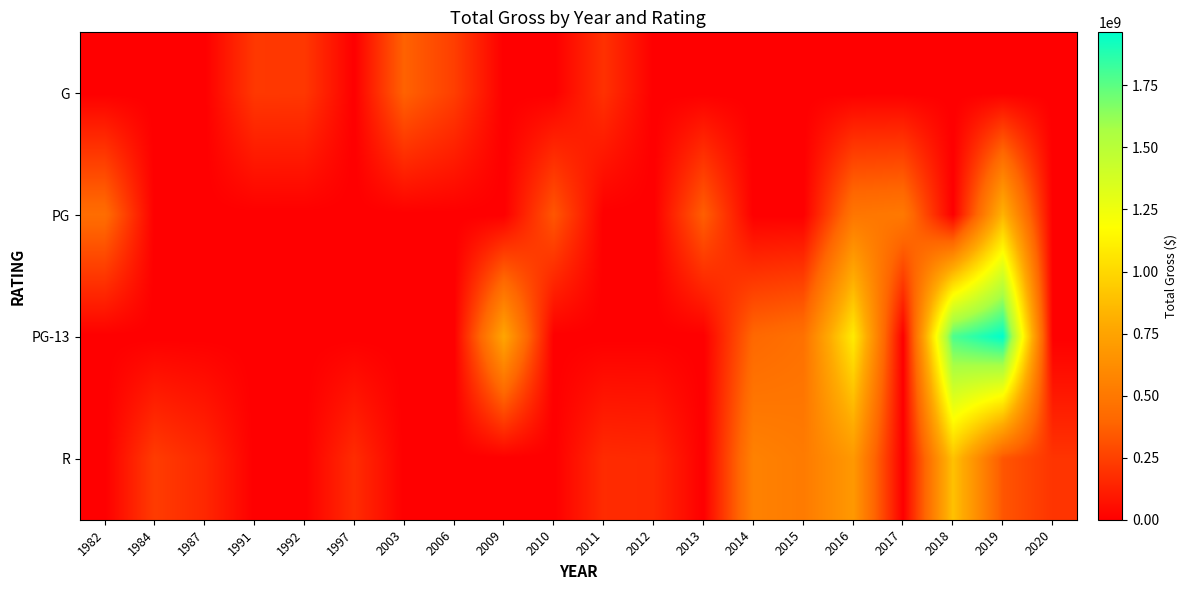

Reading left to right, extract all data points from this chart.

G: 1982=0	1984=0	1987=0	1991=218967620	1992=217350219	1997=0	2003=380843261	2006=244082982	2009=0	2010=0	2011=191452396	2012=0	2013=0	2014=0	2015=0	2016=0	2017=0	2018=0	2019=0	2020=0
PG: 1982=435110554	1984=0	1987=0	1991=0	1992=0	1997=0	2003=0	2006=0	2009=0	2010=334191110	2011=0	2012=0	2013=368065385	2014=0	2015=0	2016=486295561	2017=504014165	2018=0	2019=832931106	2020=0
PG-13: 1982=0	1984=0	1987=0	1991=0	1992=0	1997=0	2003=0	2006=0	2009=760507625	2010=0	2011=0	2012=0	2013=0	2014=408084349	2015=459005868	2016=1089993418	2017=0	2018=1785200048	2019=1963702339	2020=0
R: 1982=0	1984=234760478	1987=156645693	1991=0	1992=0	1997=172956409	2003=0	2006=0	2009=0	2010=0	2011=169106725	2012=162805434	2013=0	2014=554889709	2015=516254101	2016=687661443	2017=0	2018=896872026	2019=333426253	2020=204380071